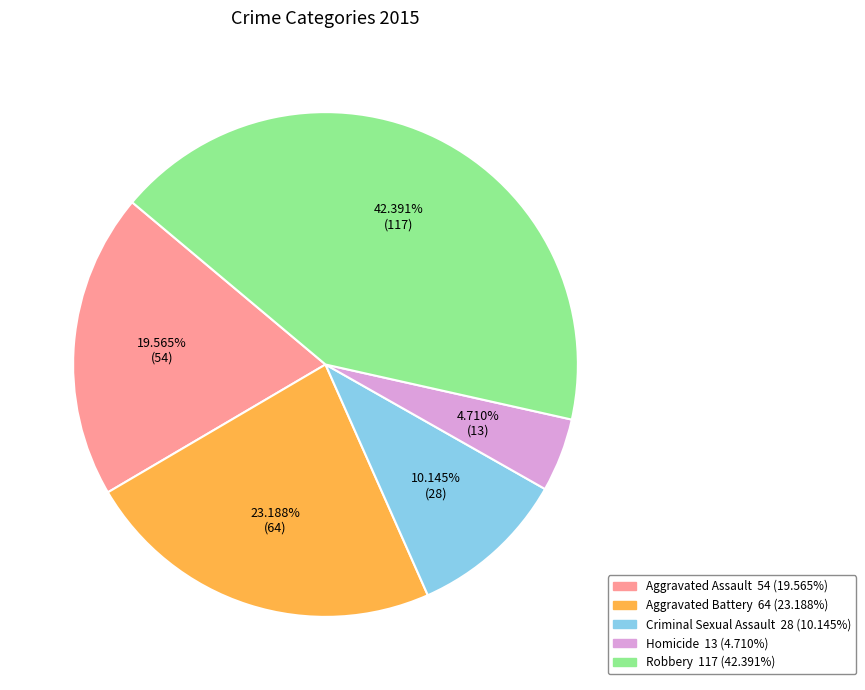

How many segments does this pie chart have?

5